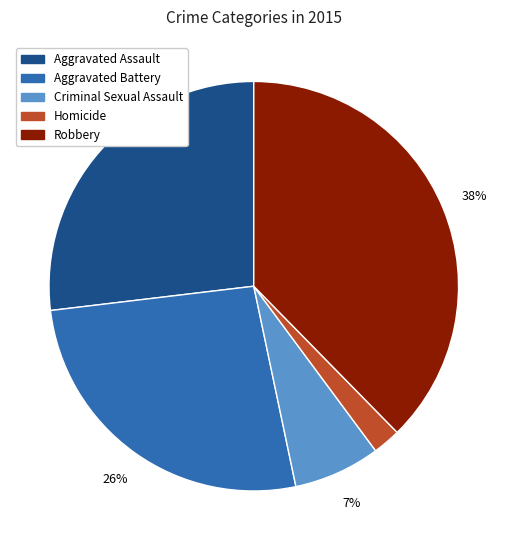

To the nearest percent, what portion does Criminal Sexual Assault represent?

7%